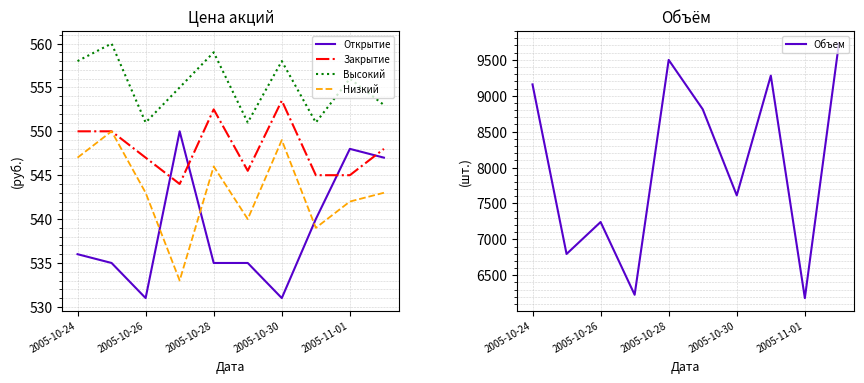

Does the chart have visible grid lines?

Yes